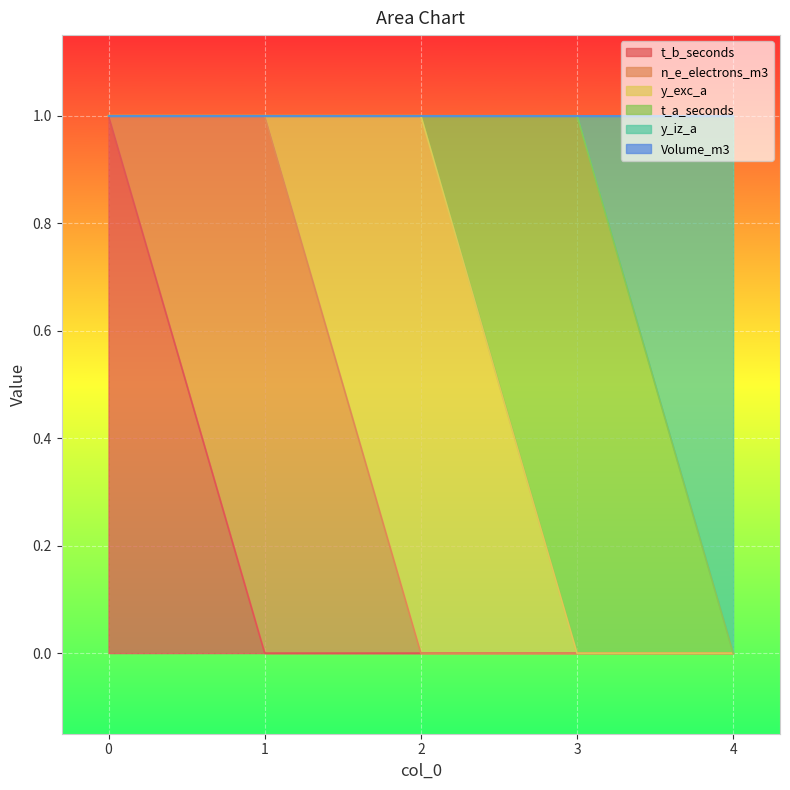

Between 0 and 4, which series saw the biggest shift?

t_b_seconds